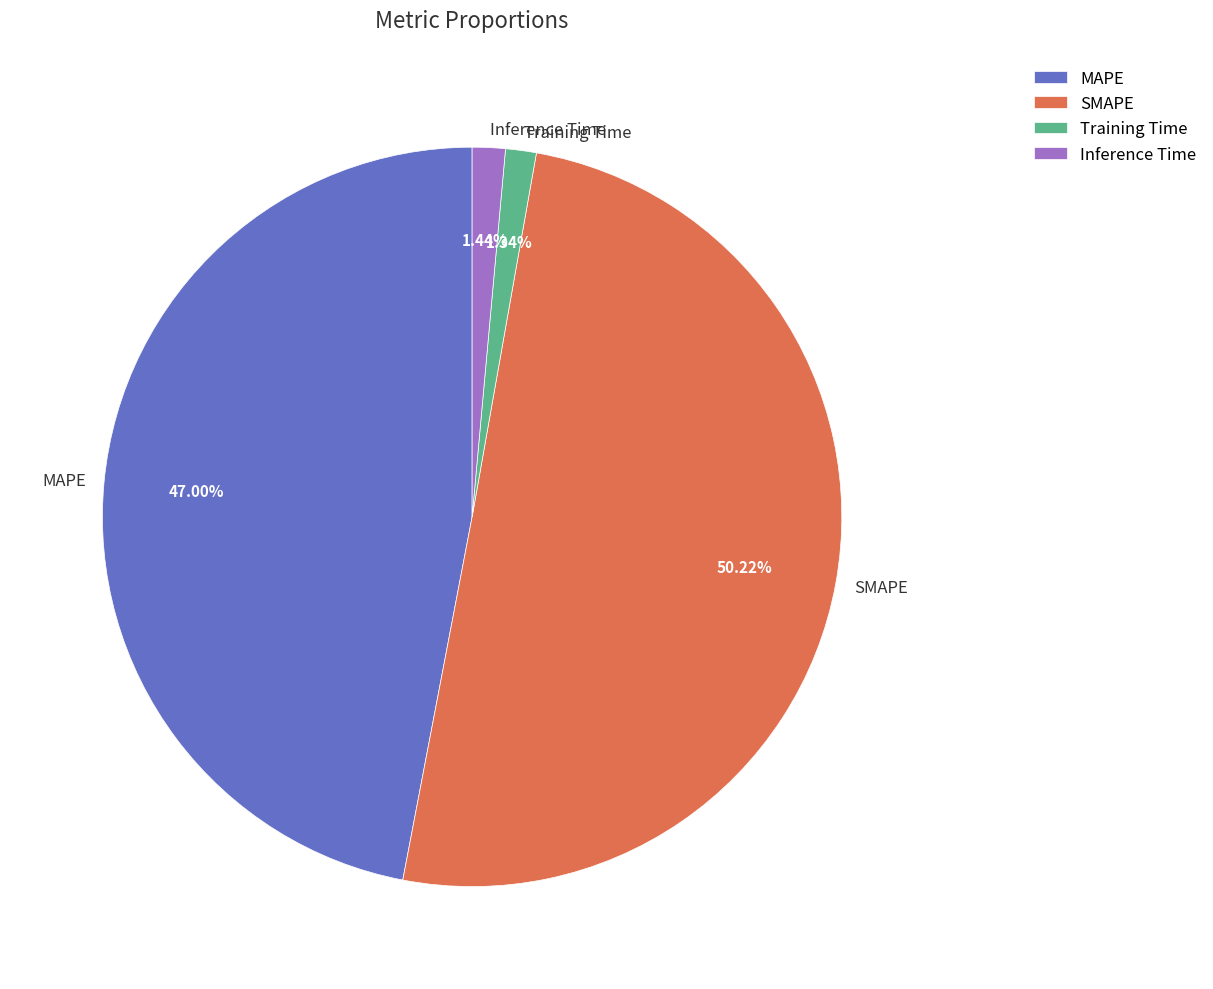

Between SMAPE and MAPE, which is larger?

SMAPE